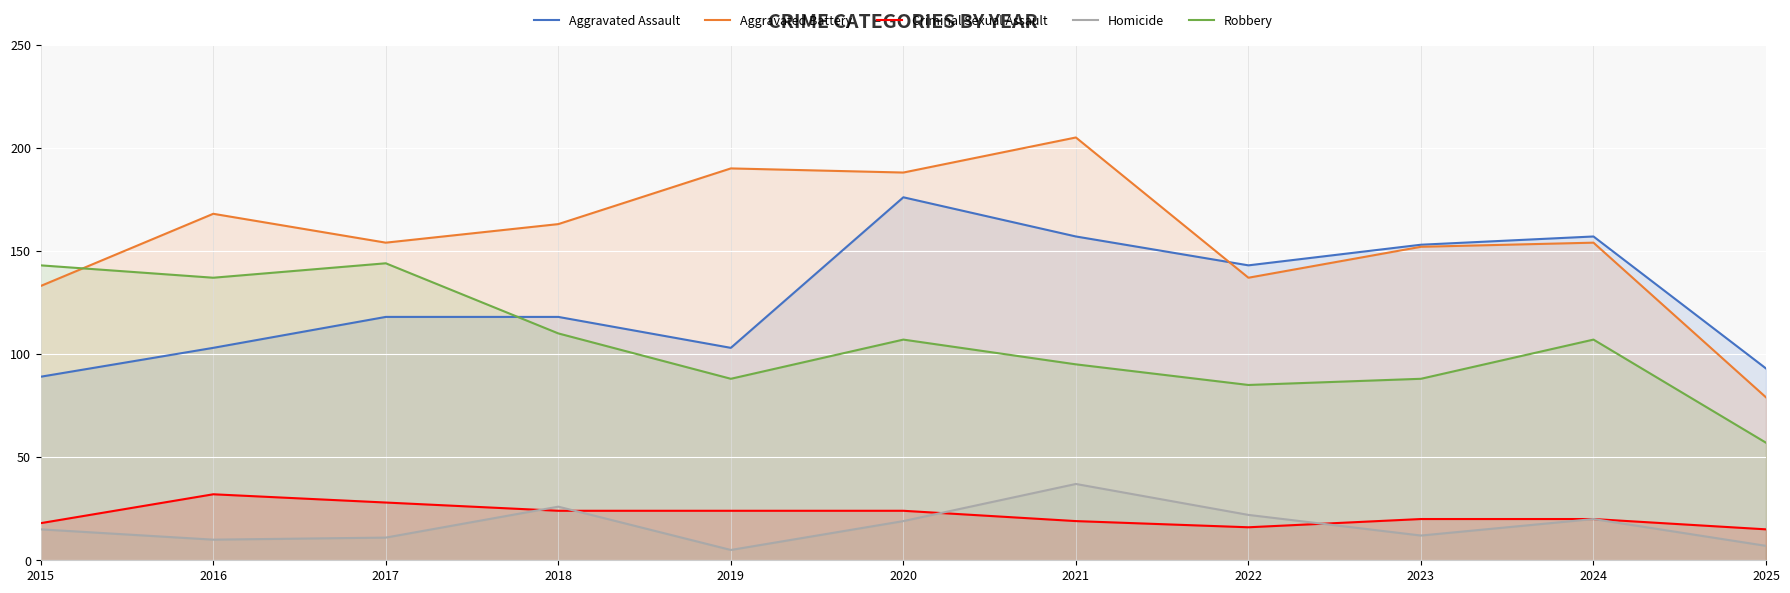

True or false: Criminal Sexual Assault has a value of 15 at 2025.

True